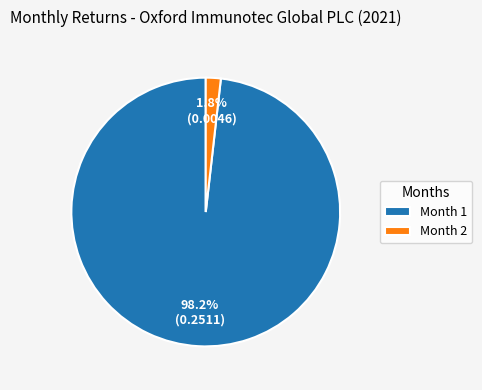

What portion of the pie excludes Month 1?

1.8%